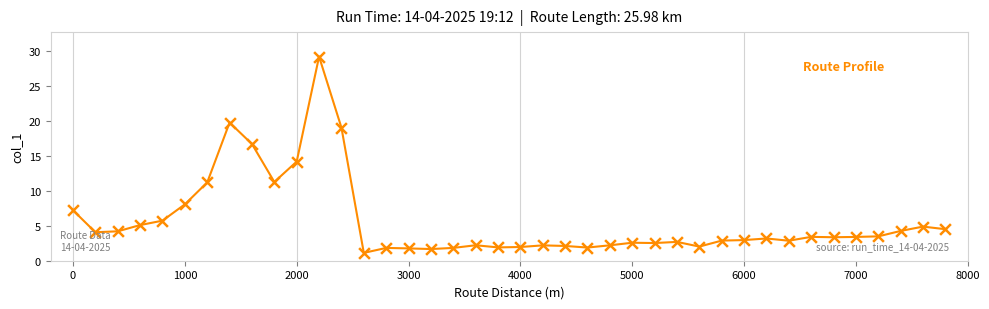

What is the smallest value displayed?

1.1